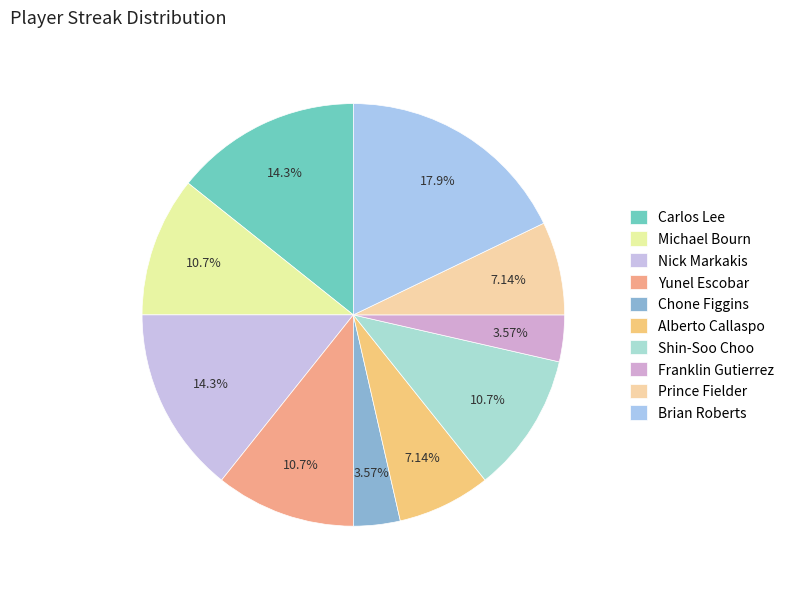

Between Shin-Soo Choo and Nick Markakis, which is larger?

Nick Markakis